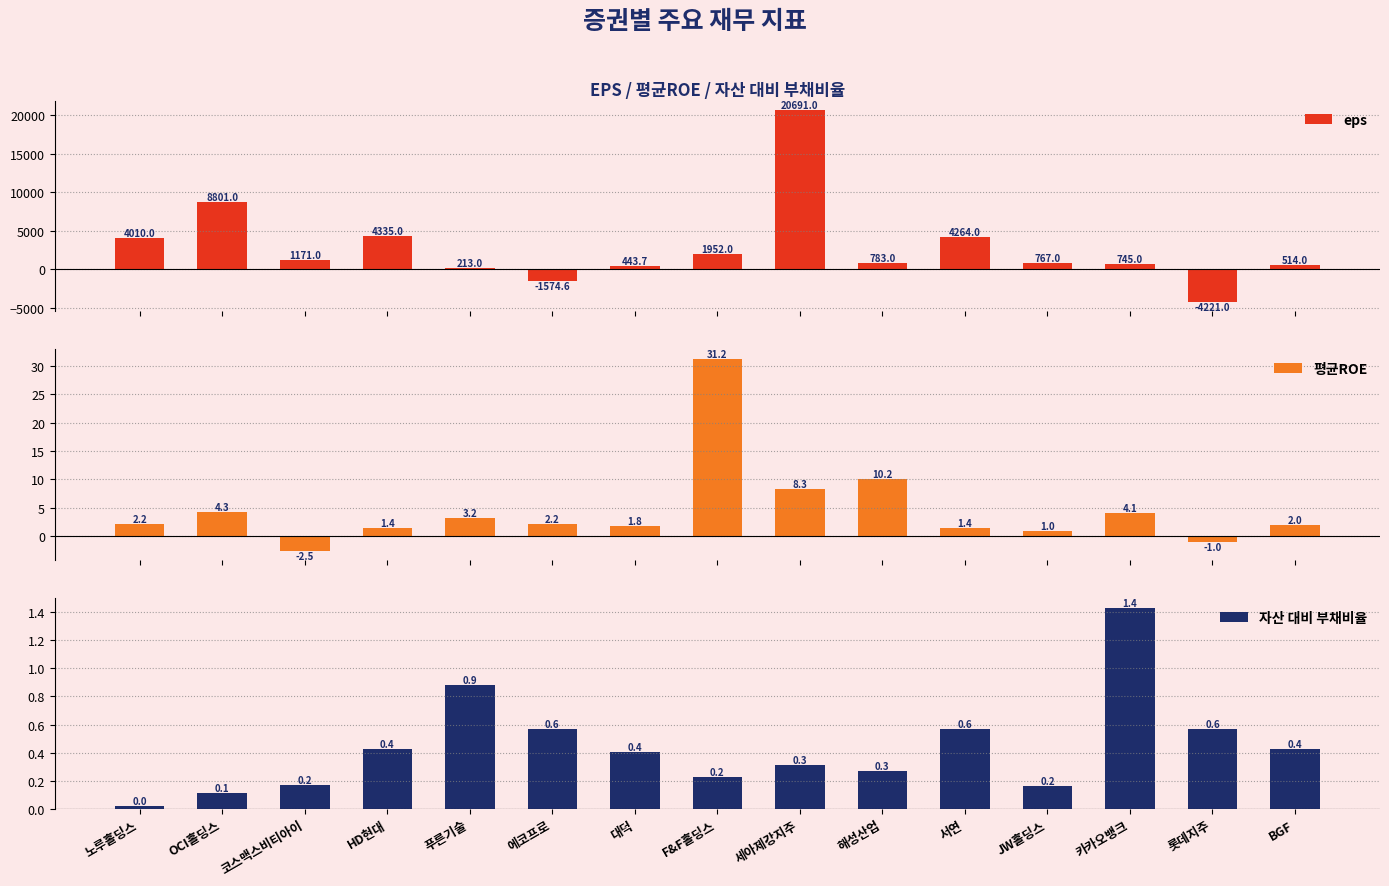

Does the chart contain stacked bars?

No